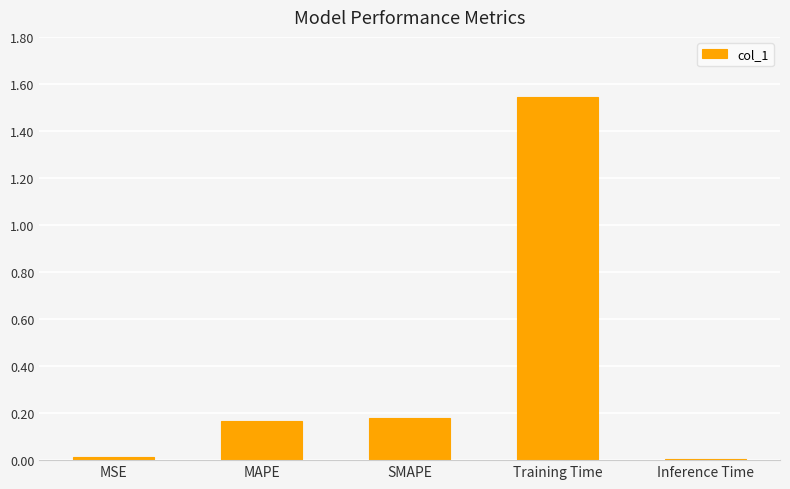

What is the sum of all values?

1.9